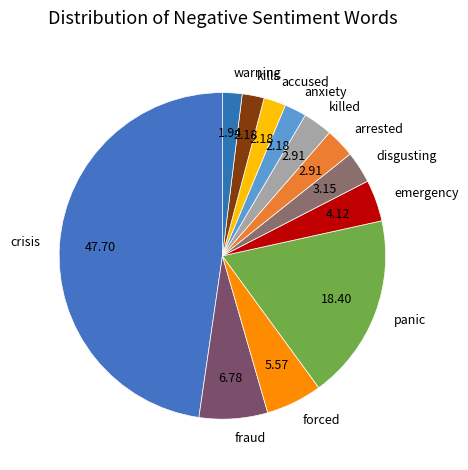

The warning slice represents 2% of the pie. True or false?

True